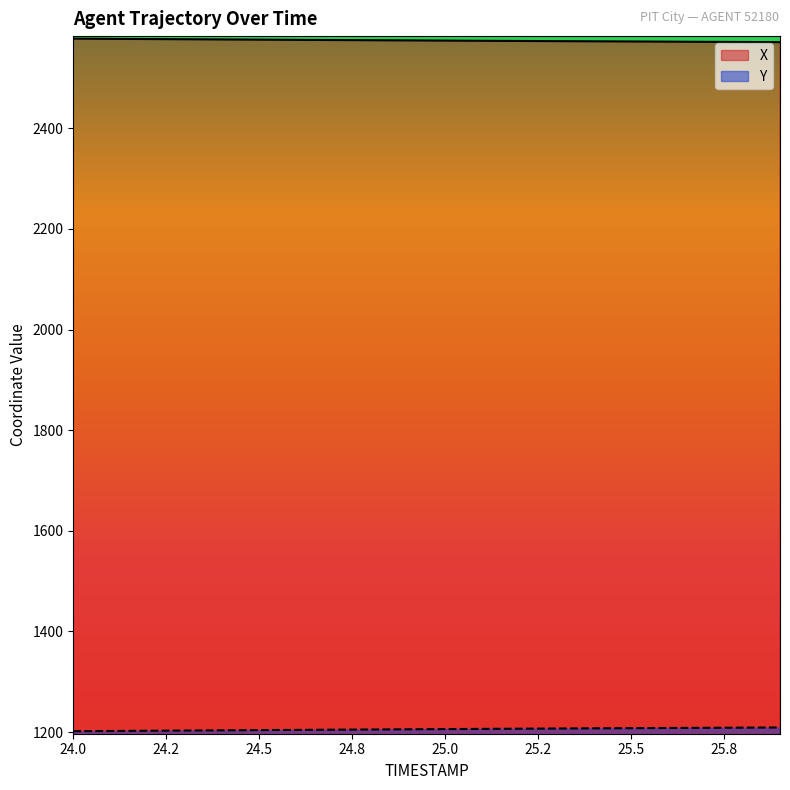

What is the sum of the Y values at 24.3 and 25.0?

2409.1